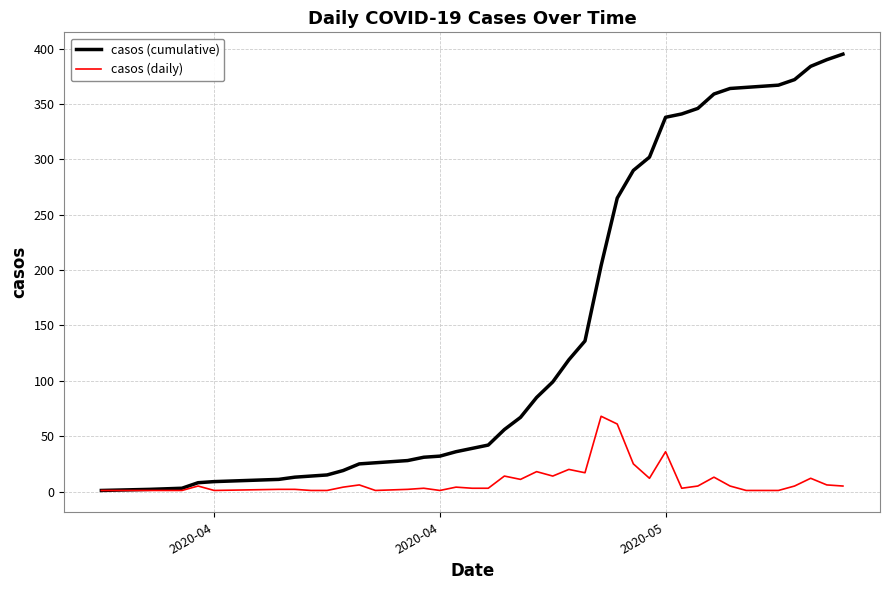

Rank the series by their maximum value, from lowest to highest.

casos (daily), casos (cumulative)